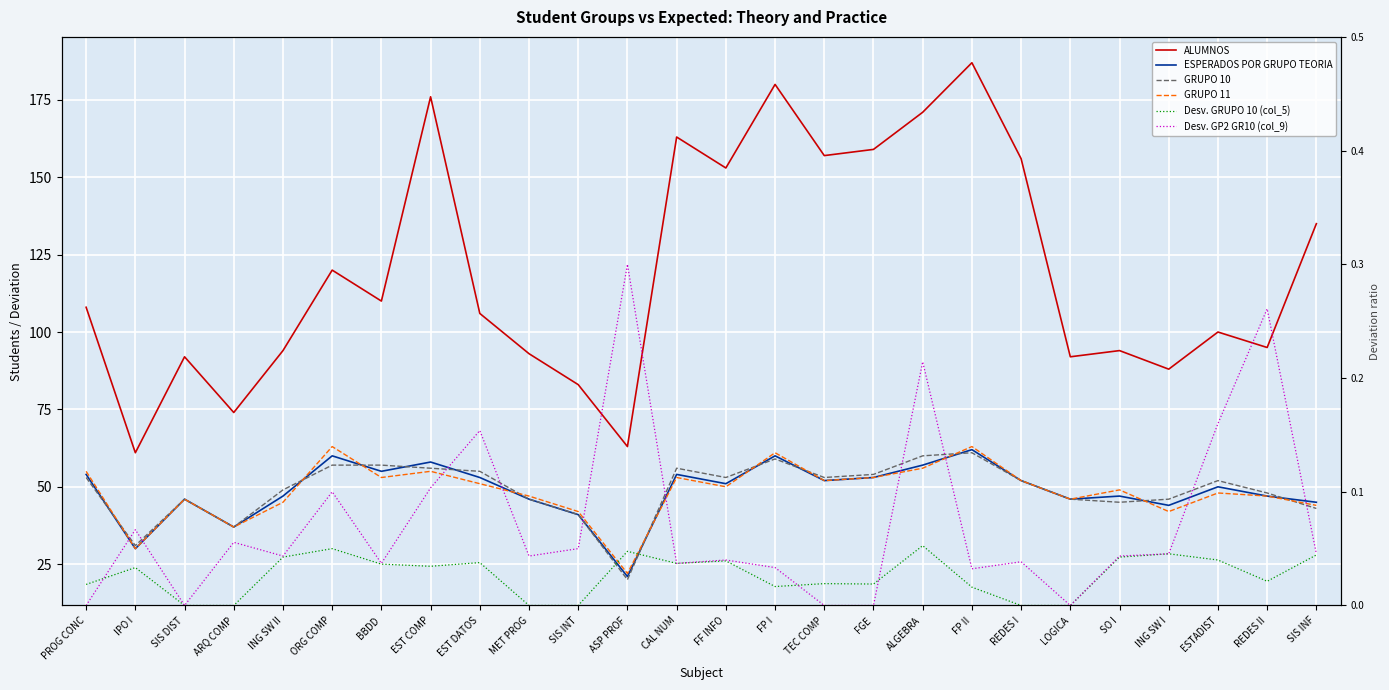

True or false: ALUMNOS and GRUPO 11 cross at least once.

False